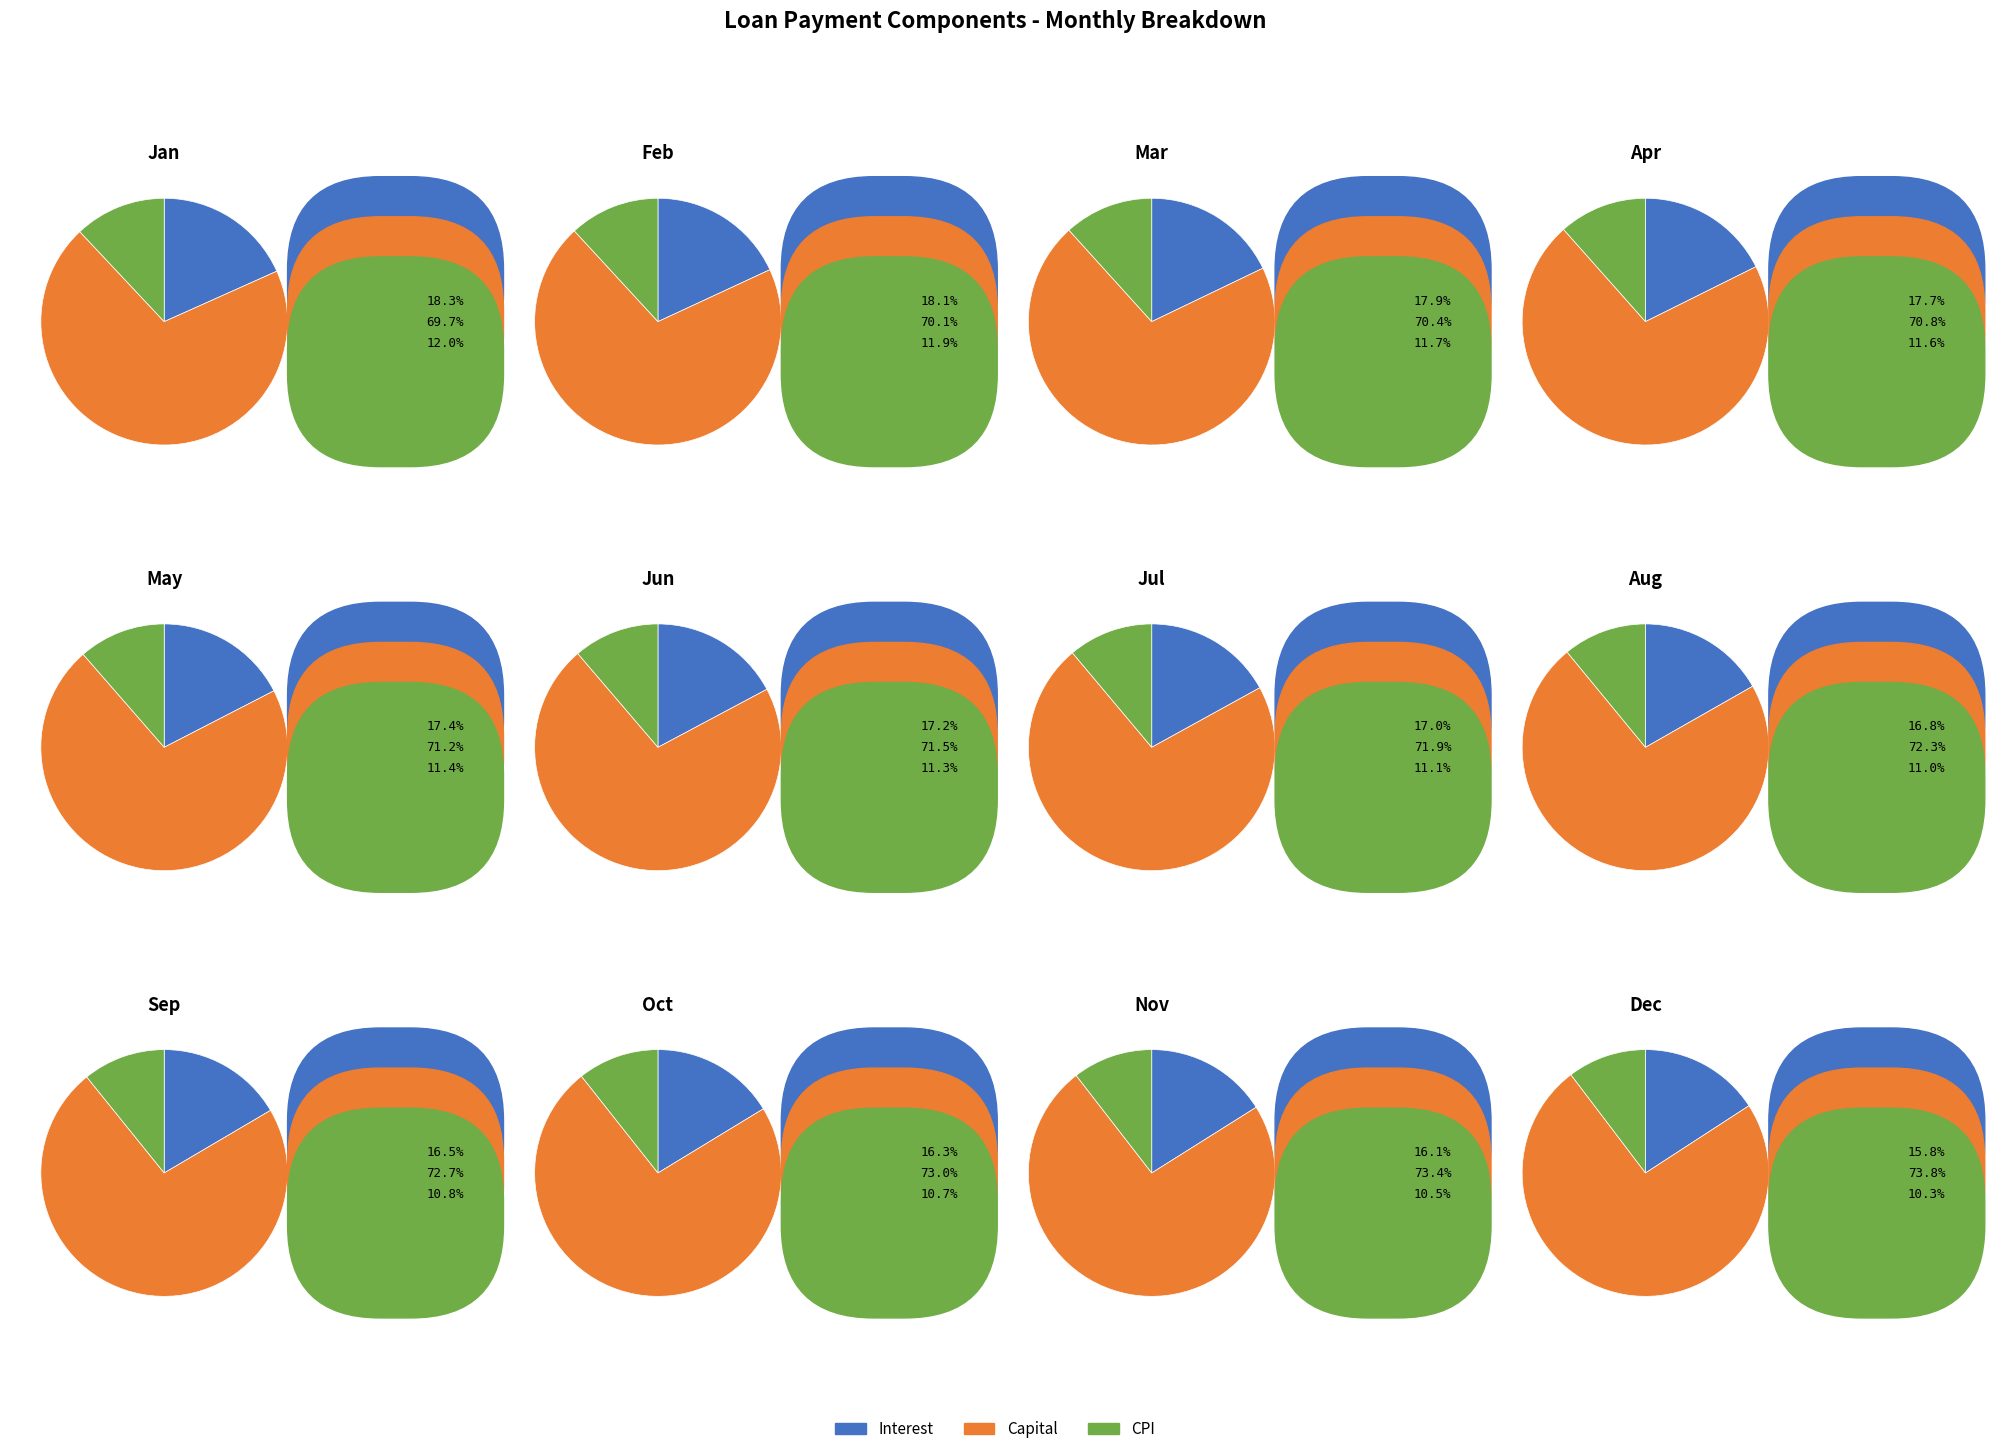

Is it true that Month 7 is 8% of the pie?

True